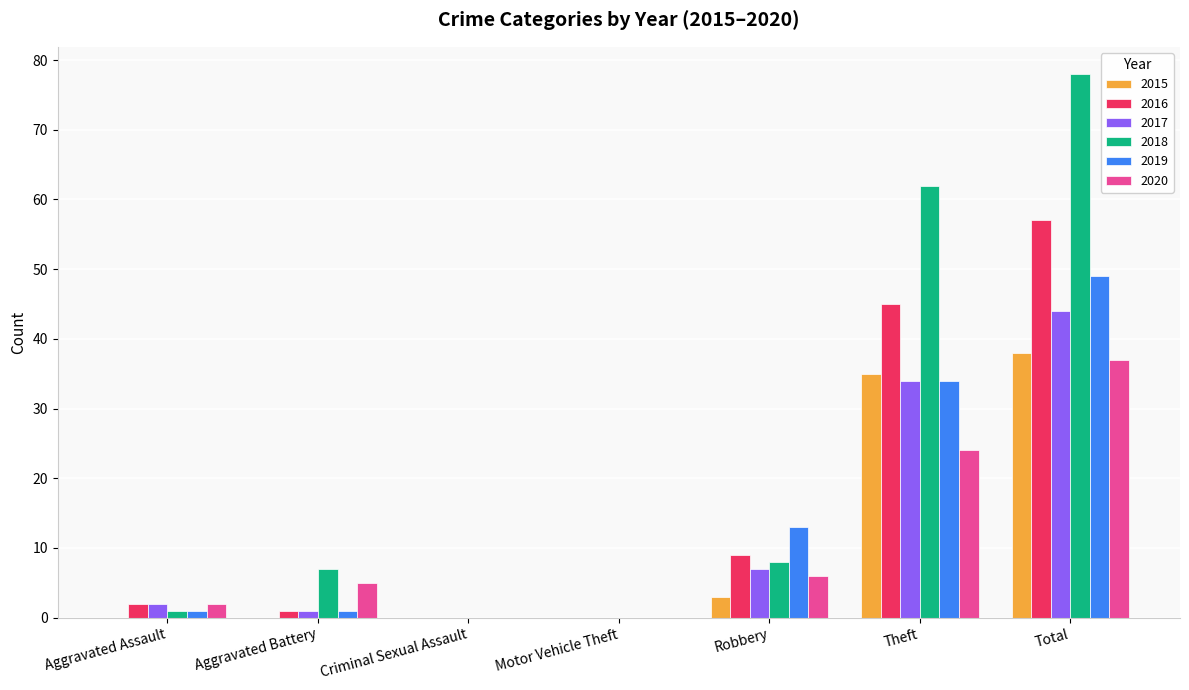

Are the bars grouped side by side (vs. stacked)?

Yes